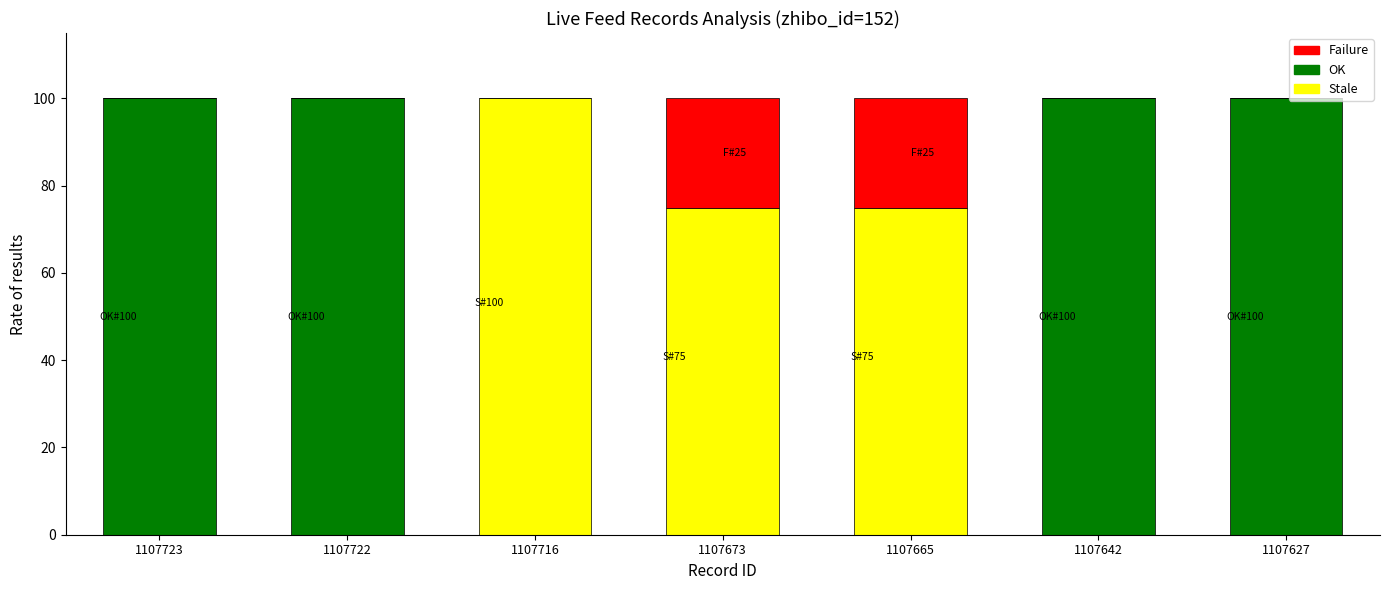

Reading left to right, what are the values for OK?

1107723=100	1107722=100	1107716=0	1107673=0	1107665=0	1107642=100	1107627=100